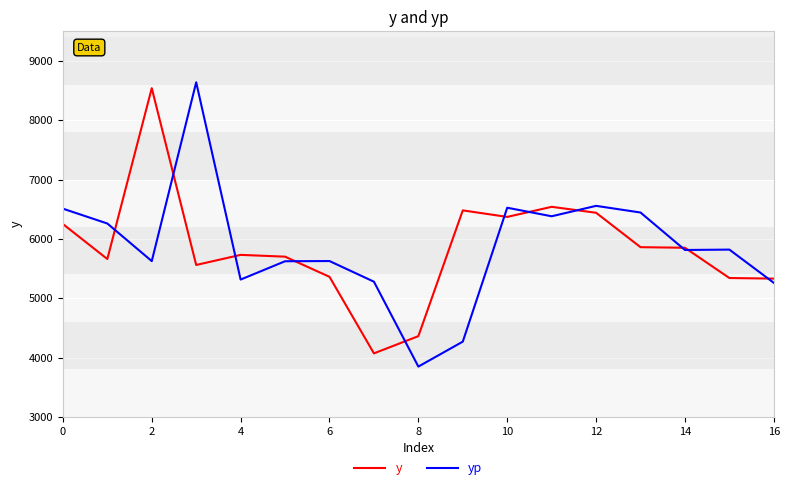

What is the minimum value for y?

4070.0